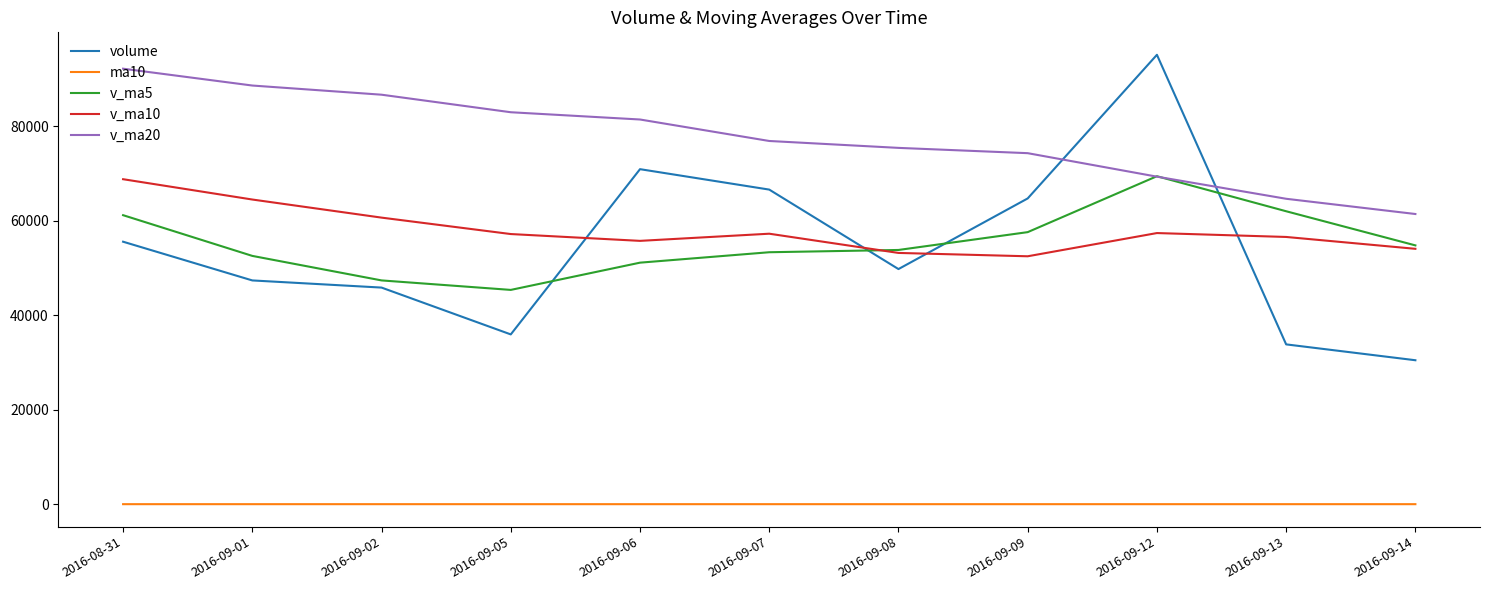

What are all the series names shown in the legend?

volume, ma10, v_ma5, v_ma10, v_ma20